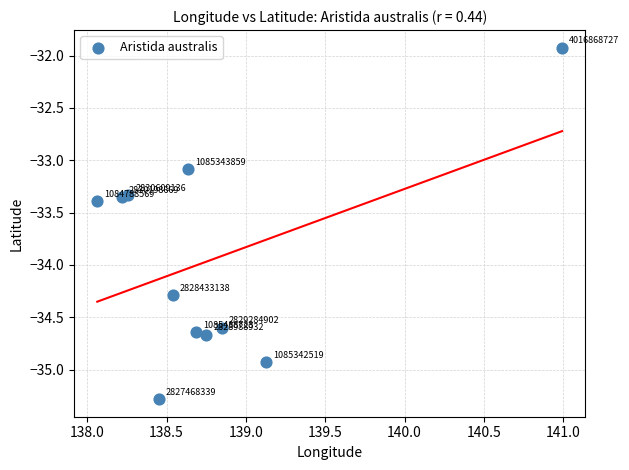

What is the range of Y values (max minus min)?

3.4